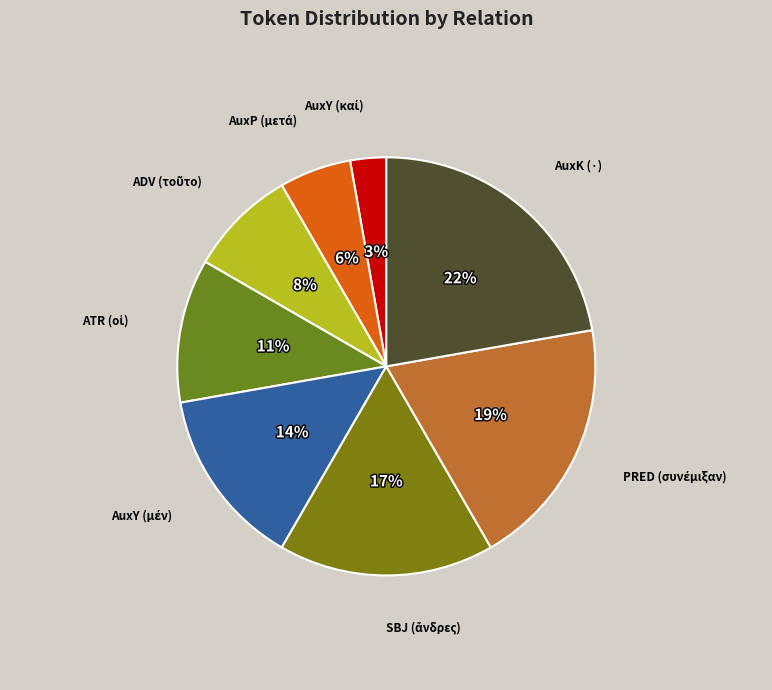

Is there any slice that represents more than half of the pie?

No